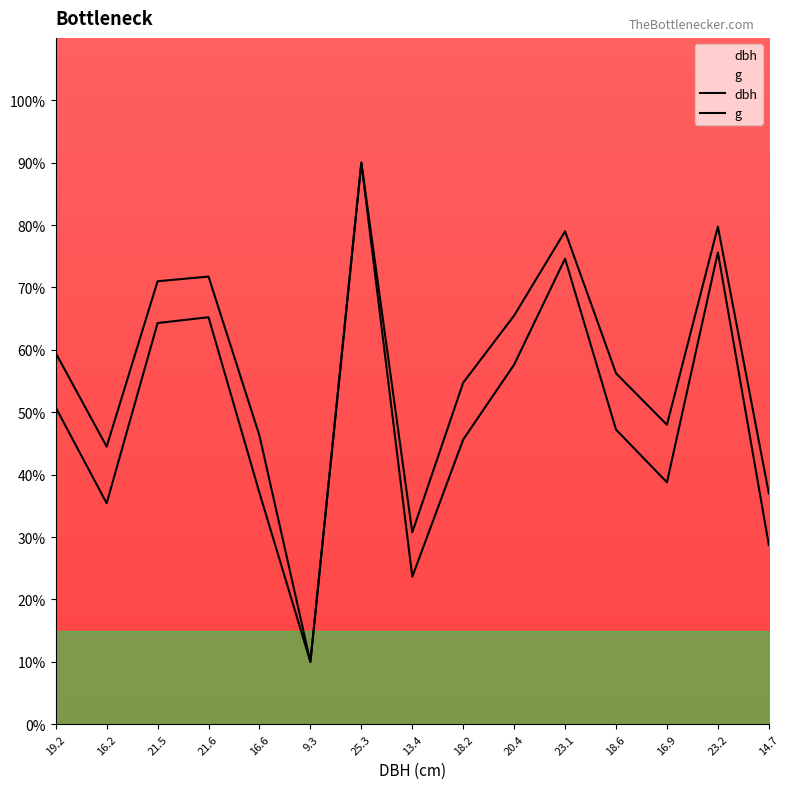

True or false: g and dbh intersect in this chart.

False